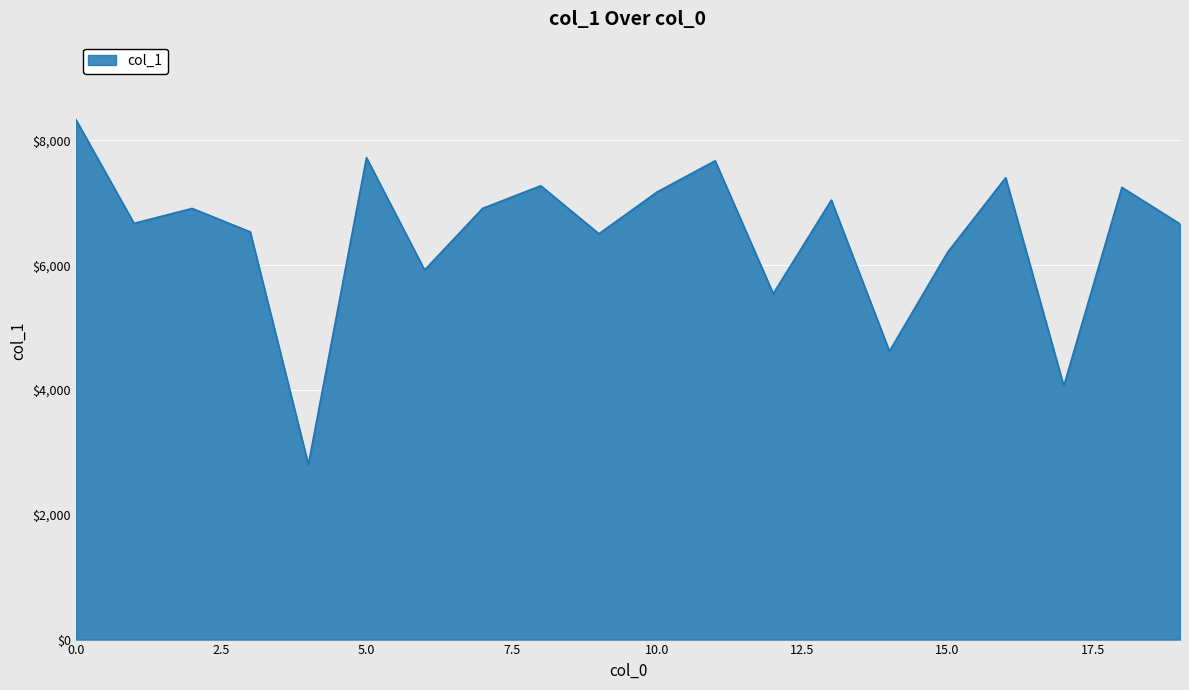

Does the chart have visible grid lines?

Yes